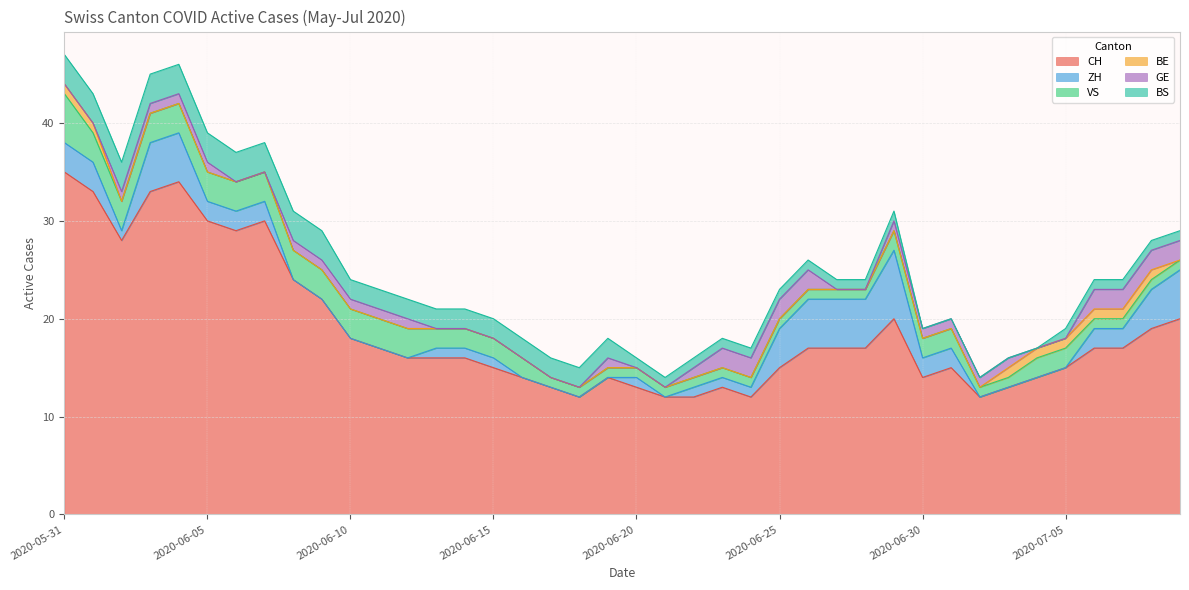

At which label is VS closest to 3?

2020-06-01